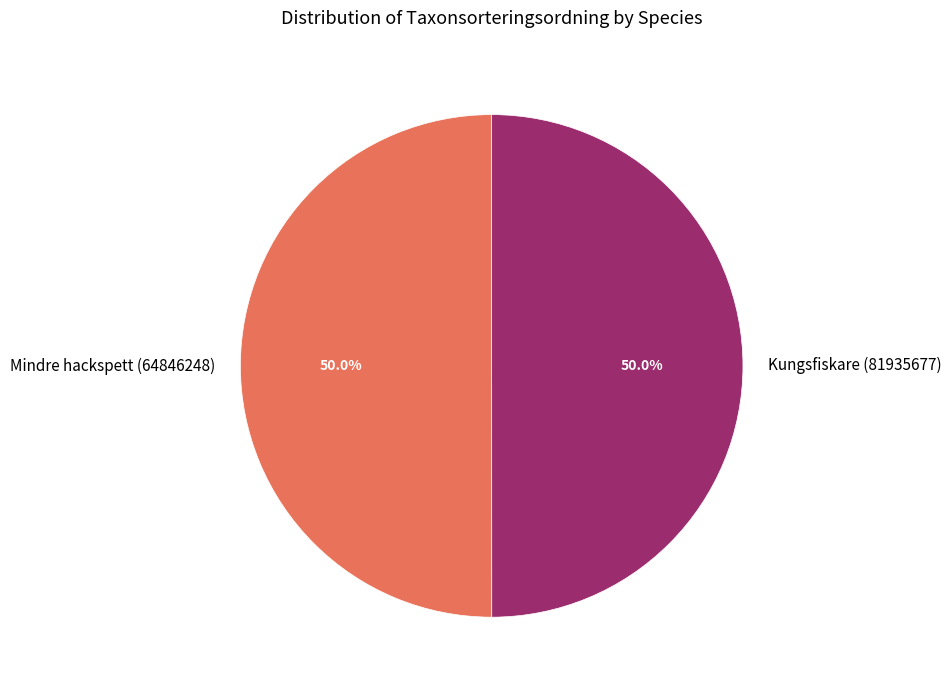

To the nearest percent, what is the average slice percentage?

50%